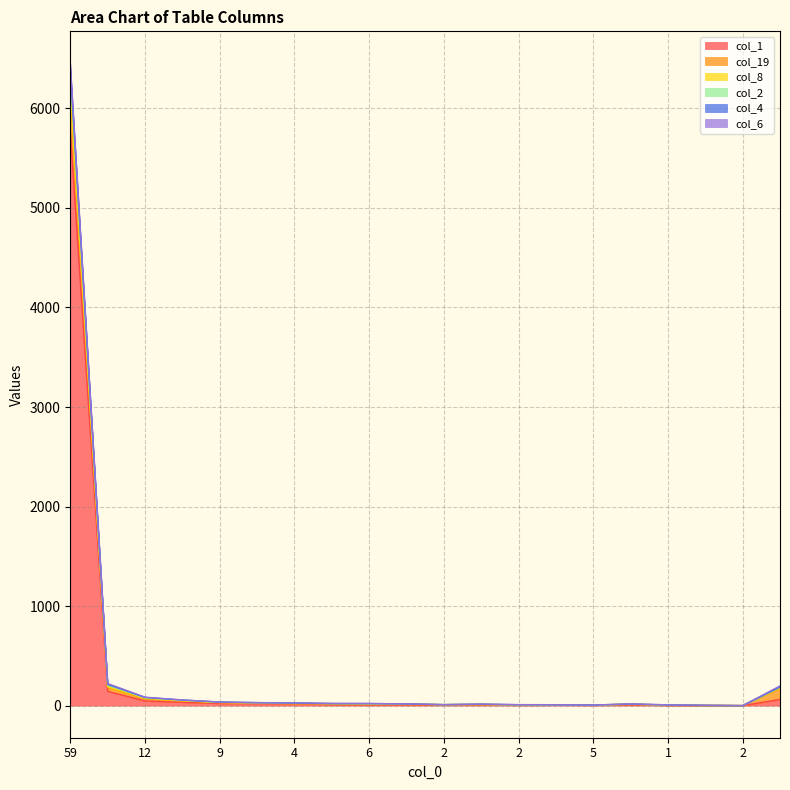

True or false: col_2 and col_4 intersect in this chart.

False